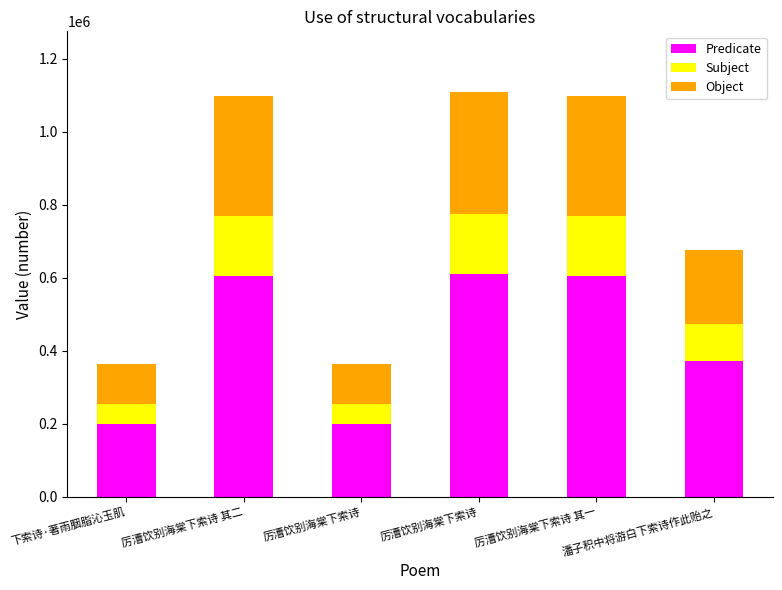

How many data points does each series have?

6